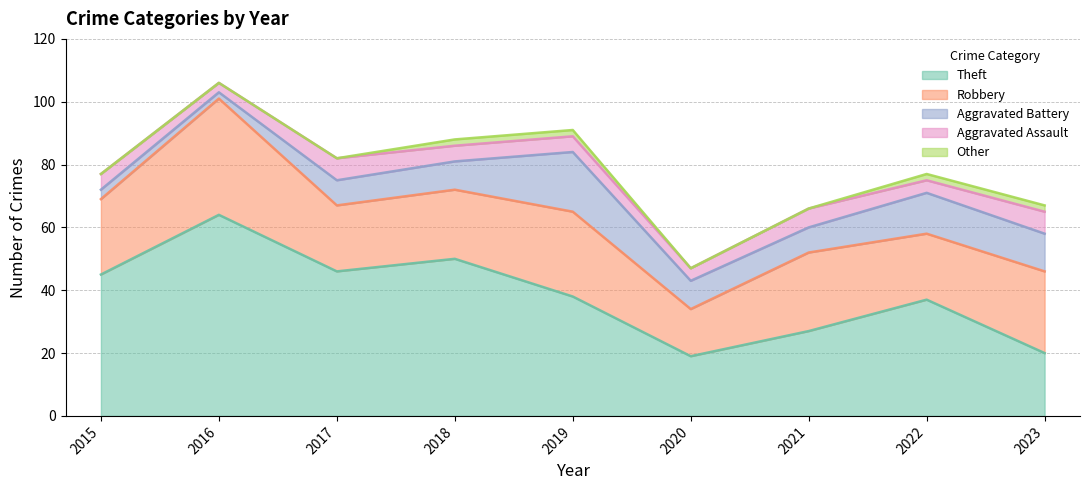

Which category has the lowest value in the Other series?

2015